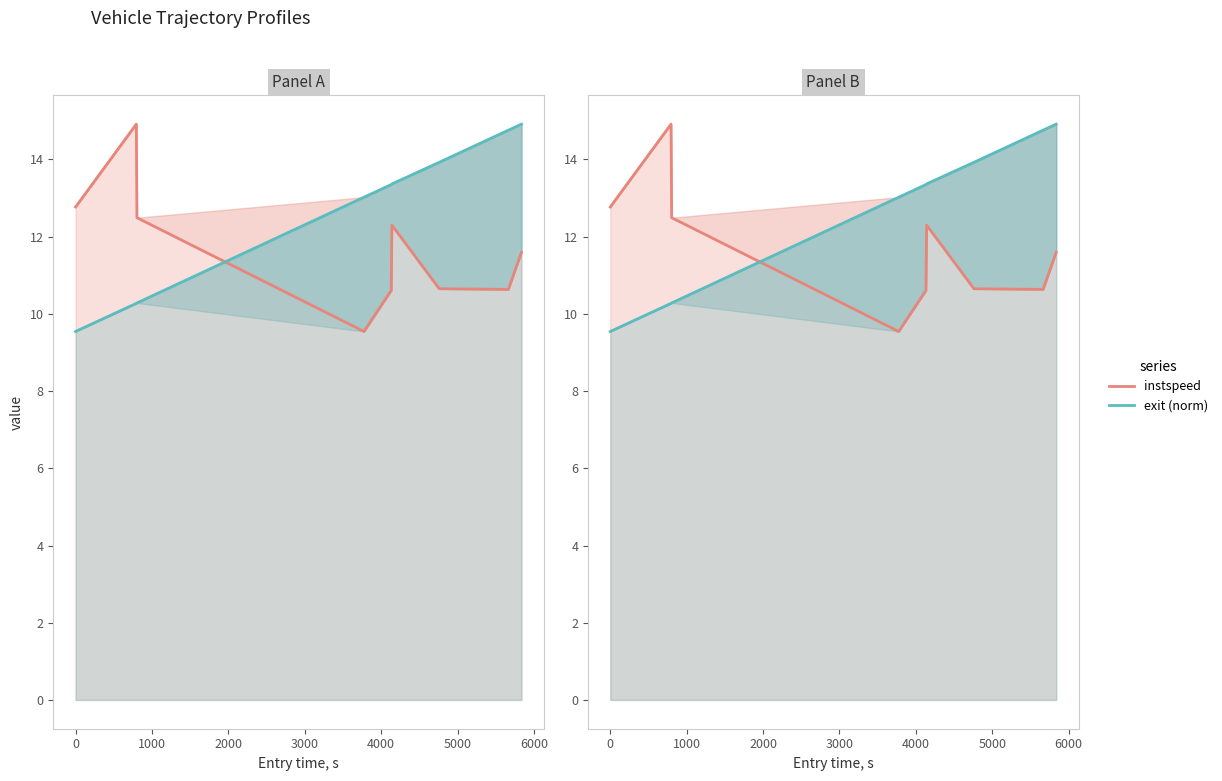

What is the difference between the maximum and minimum values in the instspeed series?

5.4